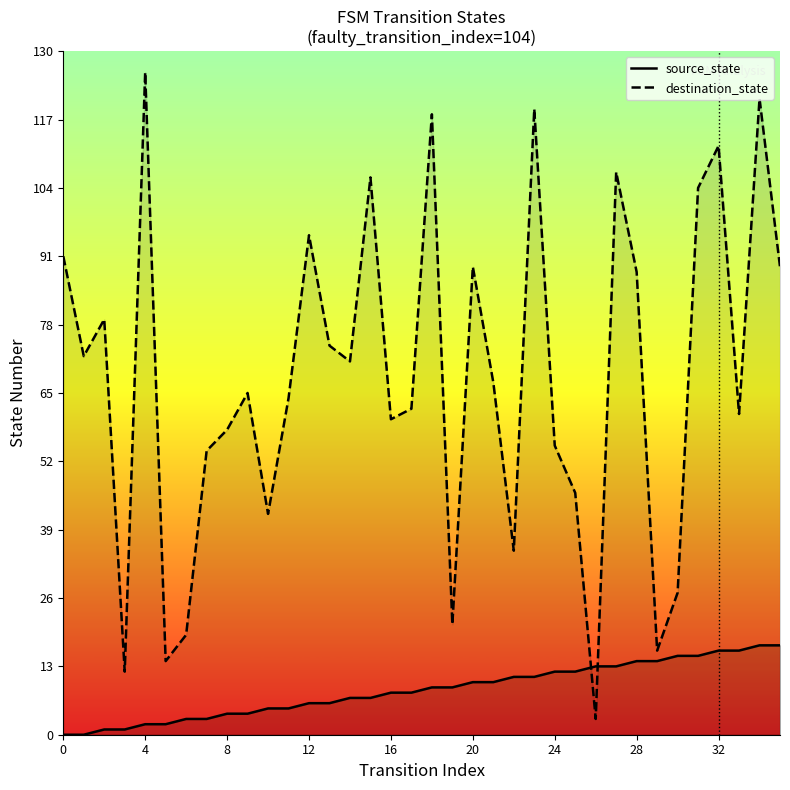

What is the difference between the destination_state values at 9 and 34?

56